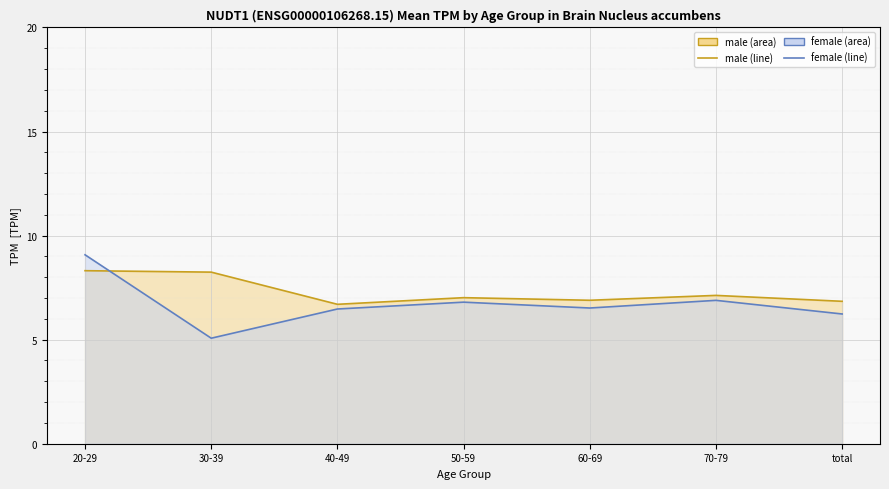

What are all the series names shown in the legend?

male, female